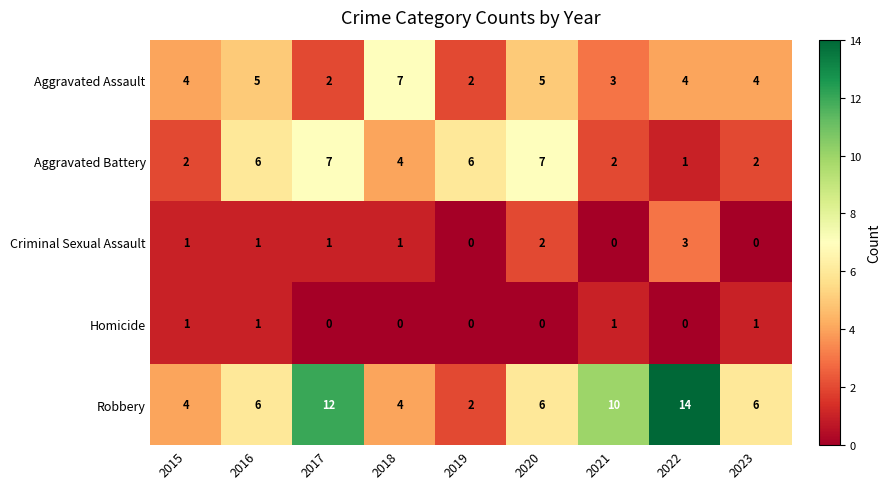

How many distinct data groups are displayed?

5